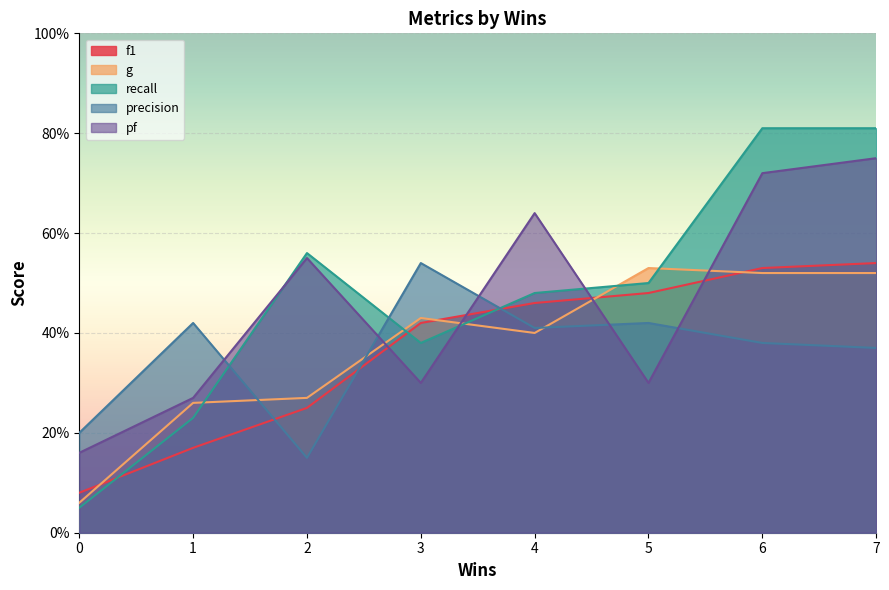

Rank the series by their maximum value, from highest to lowest.

recall, pf, f1, precision, g